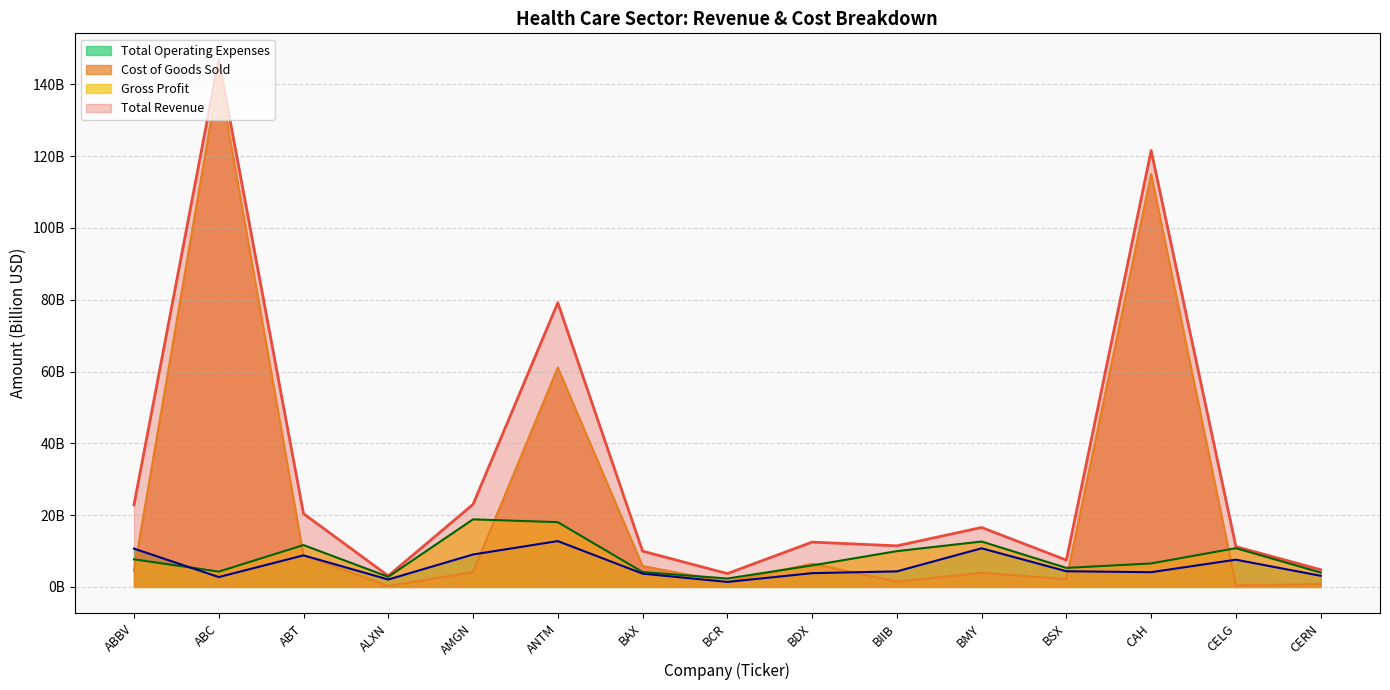

What is the value of the Total Revenue point at the 11th from the left?

16.6